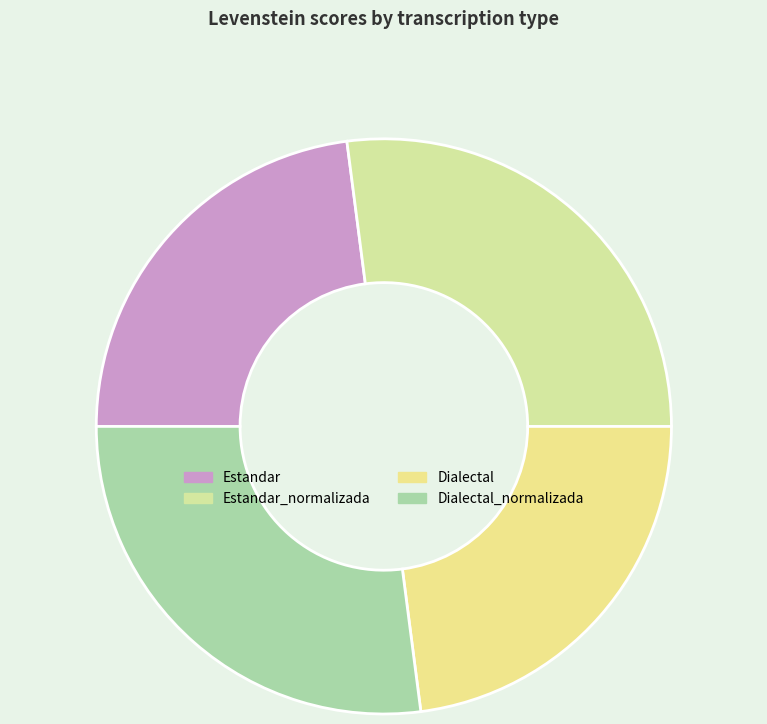

What percentage is the Estandar_normalizada slice, to the nearest percent?

27%